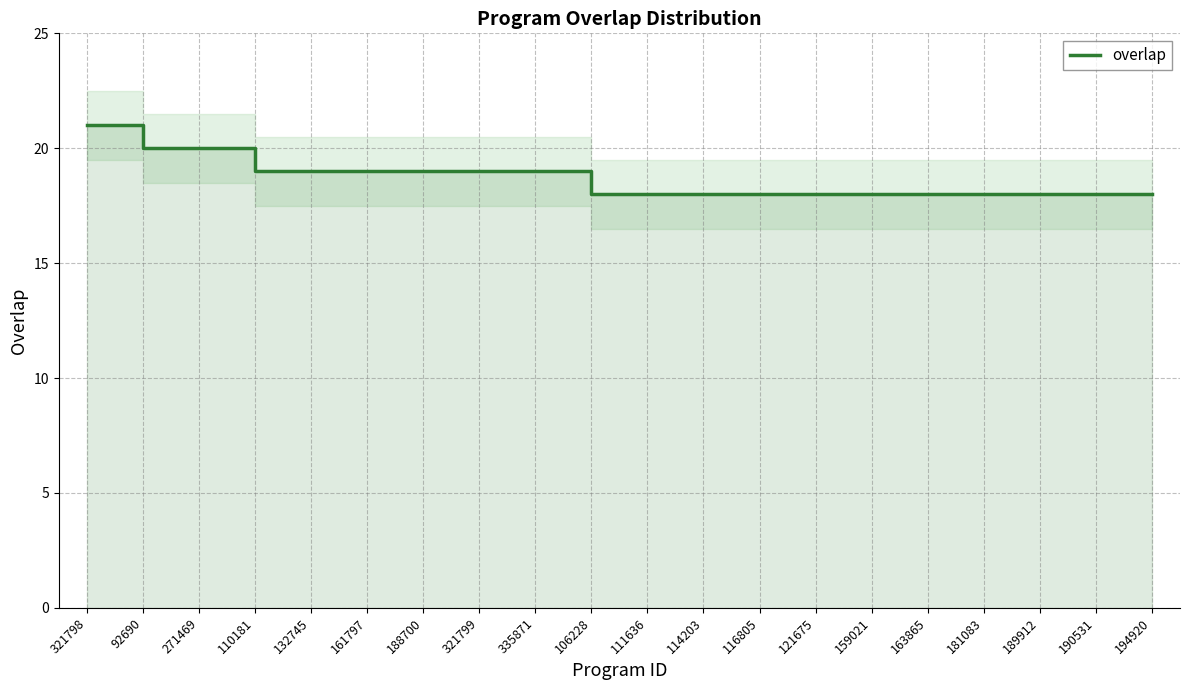

What is the sum of the values at 161797 and 159021?

37